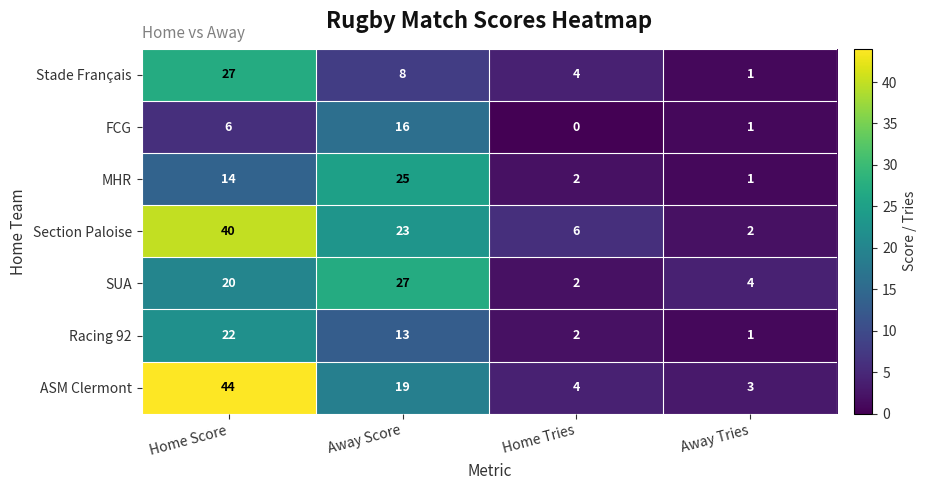

Where does the Section Paloise series first go above 23?

Home Score